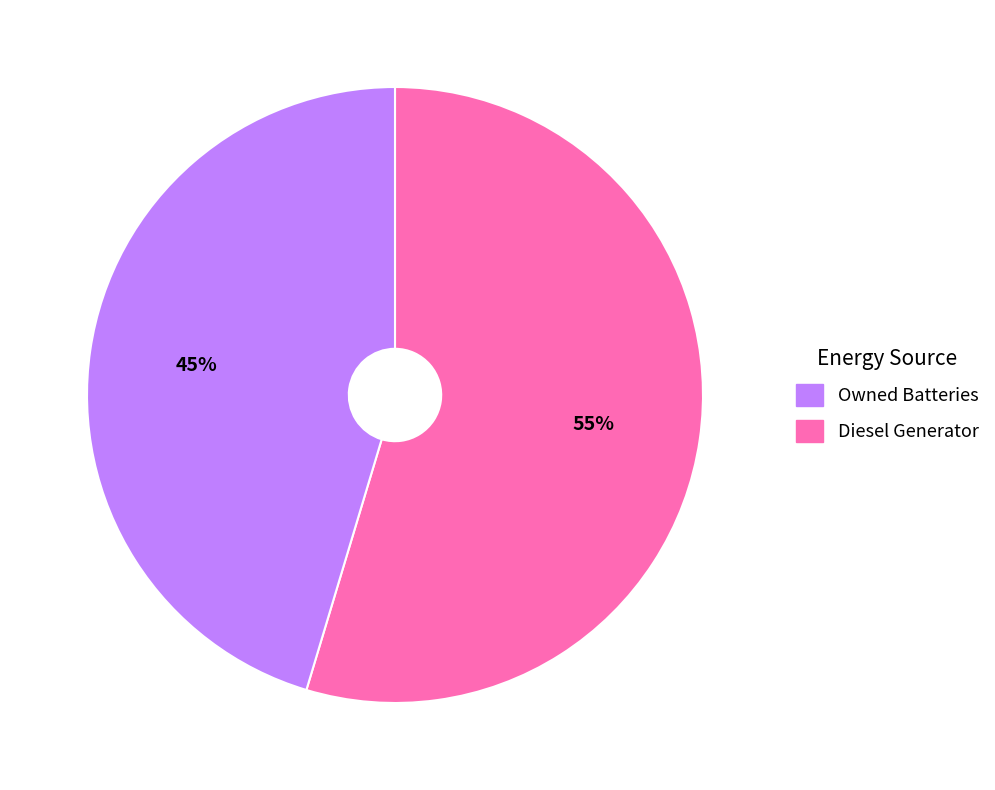

To the nearest percent, what is the average slice percentage?

50%